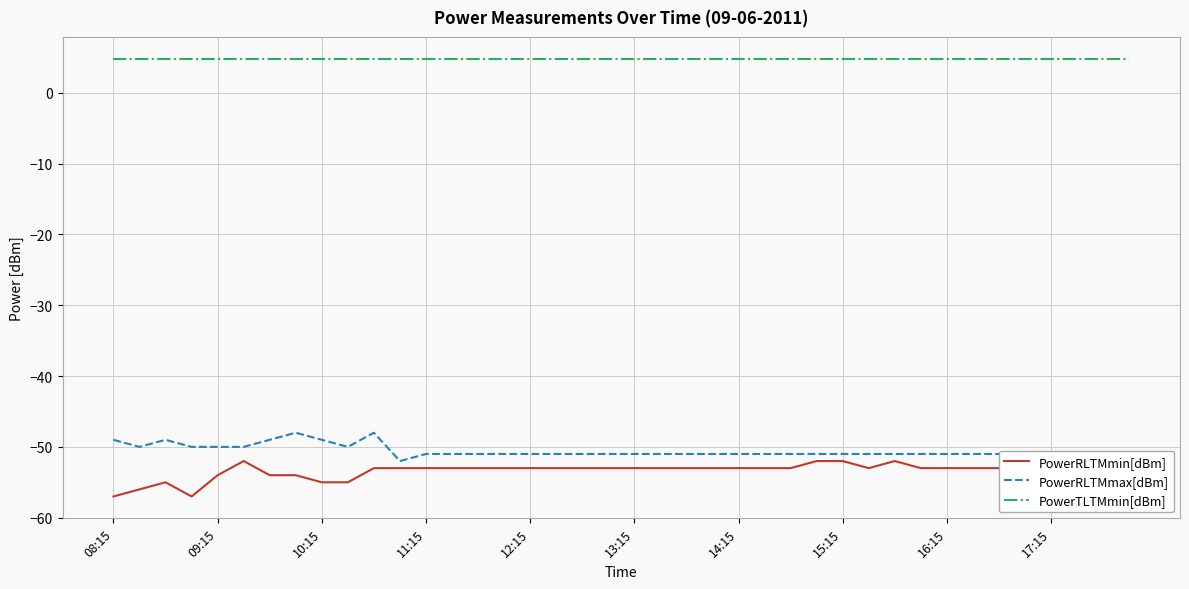

Reading right to left, list all the values displayed in this chart.

PowerRLTMmin[dBm]: -52.0	-52.0	-53.0	-52.0	-52.0	-53.0	-53.0	-53.0	-53.0	-52.0	-53.0	-52.0	-52.0	-53.0	-53.0	-53.0	-53.0	-53.0	-53.0	-53.0	-53.0	-53.0	-53.0	-53.0	-53.0	-53.0	-53.0	-53.0	-53.0	-53.0	-55.0	-55.0	-54.0	-54.0	-52.0	-54.0	-57.0	-55.0	-56.0	-57.0
PowerRLTMmax[dBm]: -51.0	-51.0	-51.0	-51.0	-51.0	-51.0	-51.0	-51.0	-51.0	-51.0	-51.0	-51.0	-51.0	-51.0	-51.0	-51.0	-51.0	-51.0	-51.0	-51.0	-51.0	-51.0	-51.0	-51.0	-51.0	-51.0	-51.0	-51.0	-52.0	-48.0	-50.0	-49.0	-48.0	-49.0	-50.0	-50.0	-50.0	-49.0	-50.0	-49.0
PowerTLTMmin[dBm]: 4.8	4.8	4.8	4.8	4.8	4.8	4.8	4.8	4.8	4.8	4.8	4.8	4.8	4.8	4.8	4.8	4.8	4.8	4.8	4.8	4.8	4.8	4.8	4.8	4.8	4.8	4.8	4.8	4.8	4.8	4.8	4.8	4.8	4.8	4.8	4.8	4.8	4.8	4.8	4.8